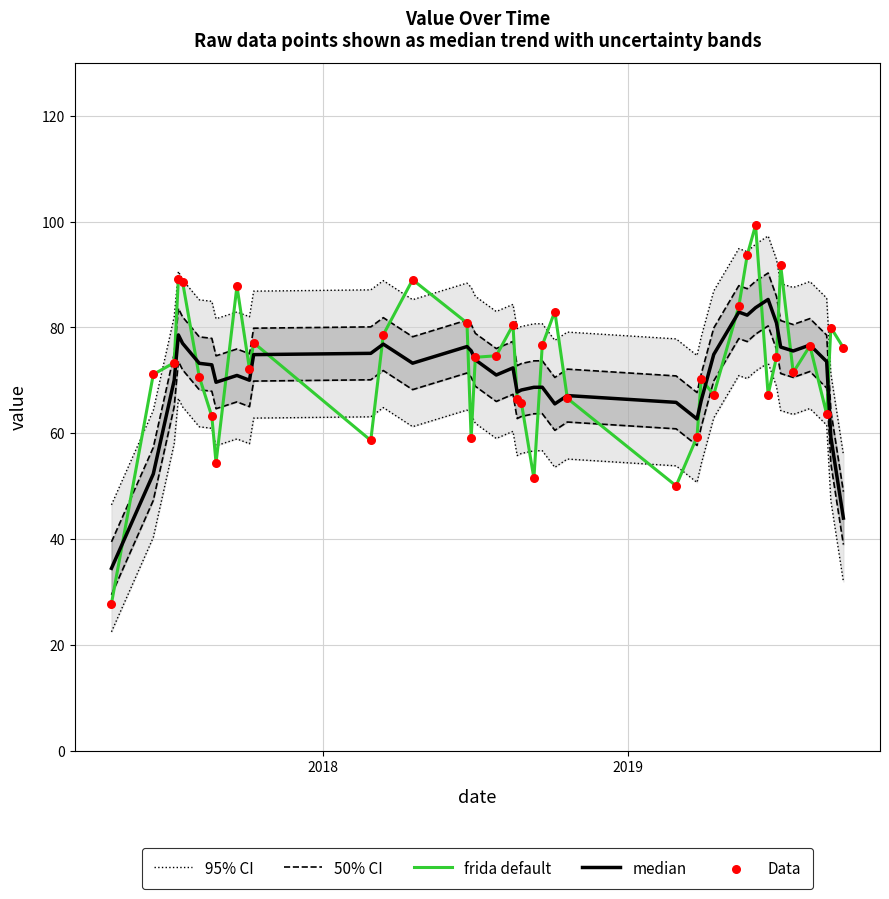

Which series has the widest spread of Y values?

frida default